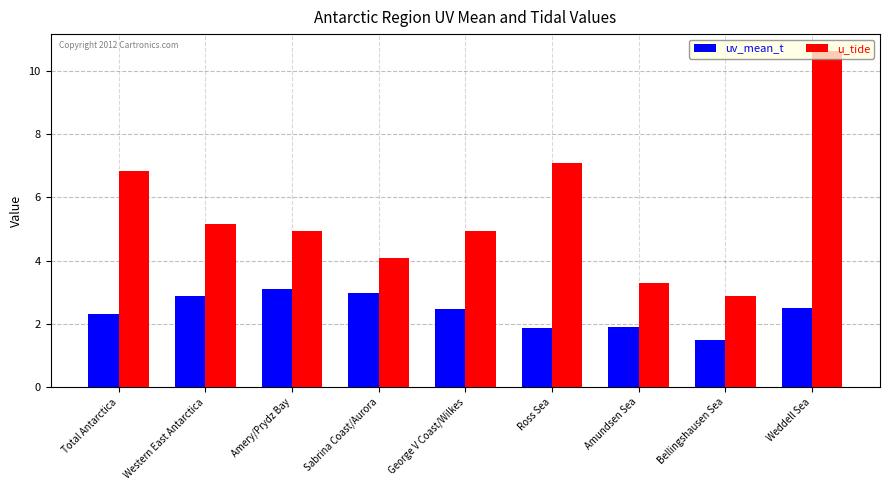

At which category does the chart reach its peak across all series?

Weddell Sea